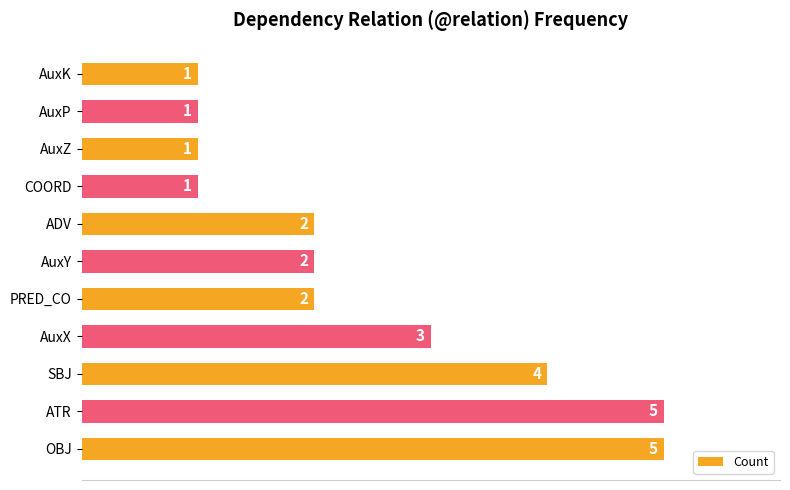

What is the minimum value shown in the chart?

1